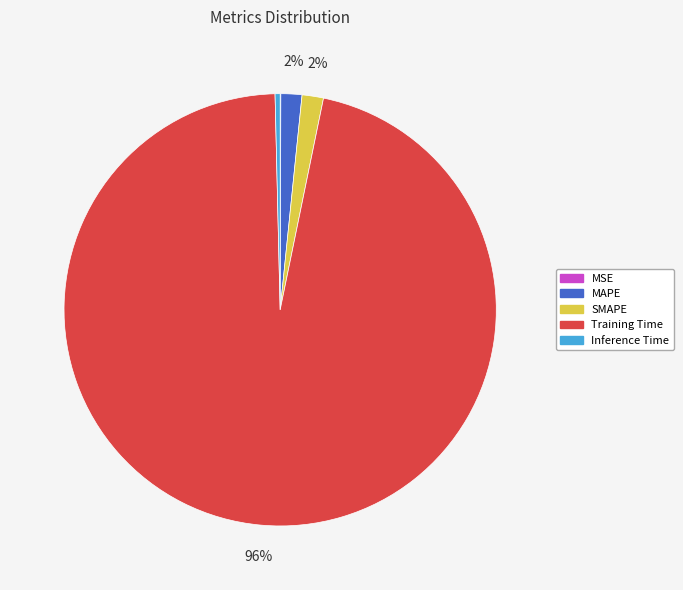

True or false: SMAPE accounts for 2% of the total.

True